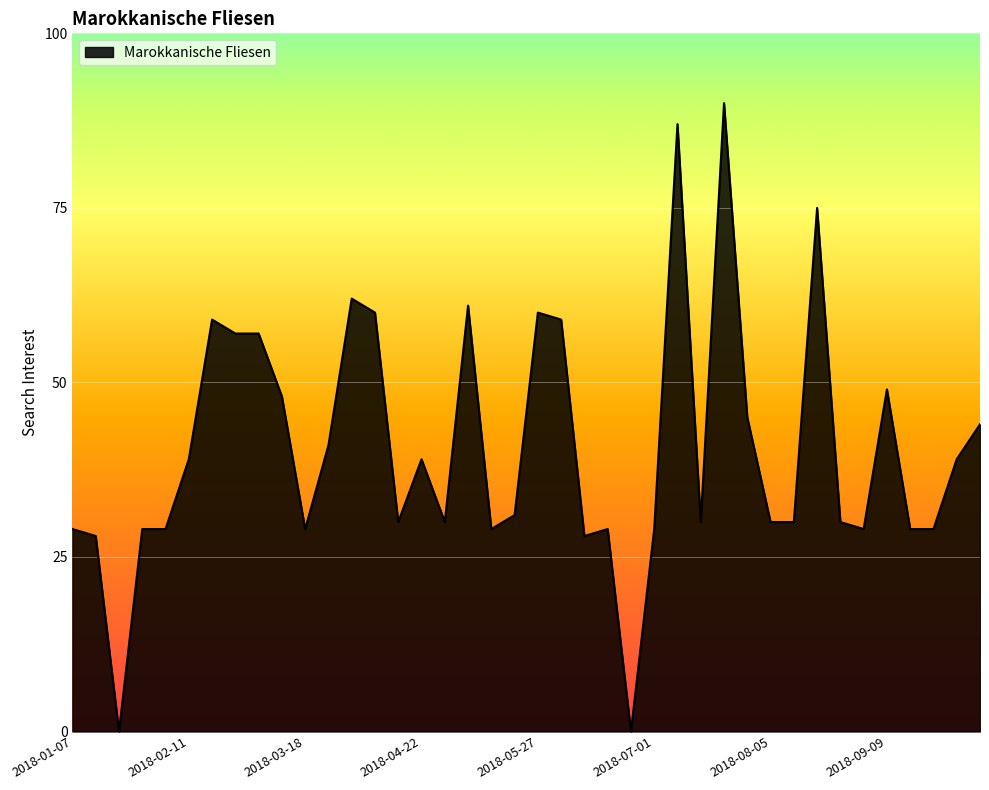

Count the number of data series in this chart.

1